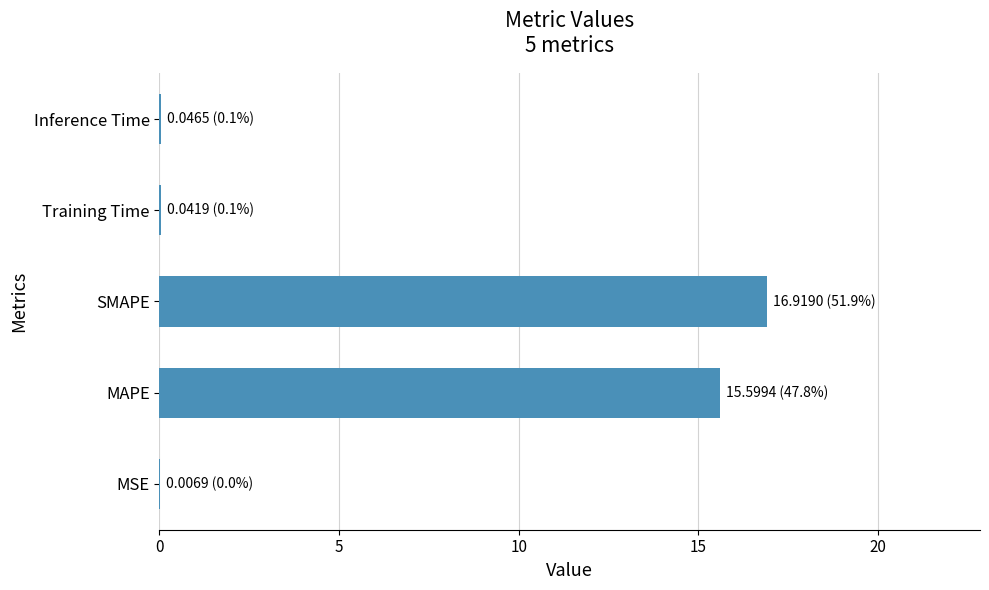

What is the sum of all values?

32.6